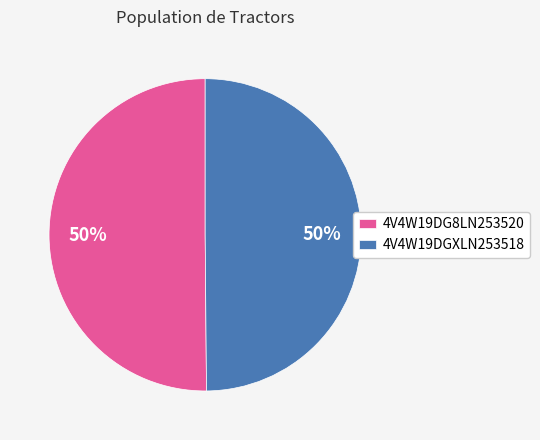

Is the sum of 4V4W19DGXLN253518 and 4V4W19DG8LN253520 greater than half?

Yes